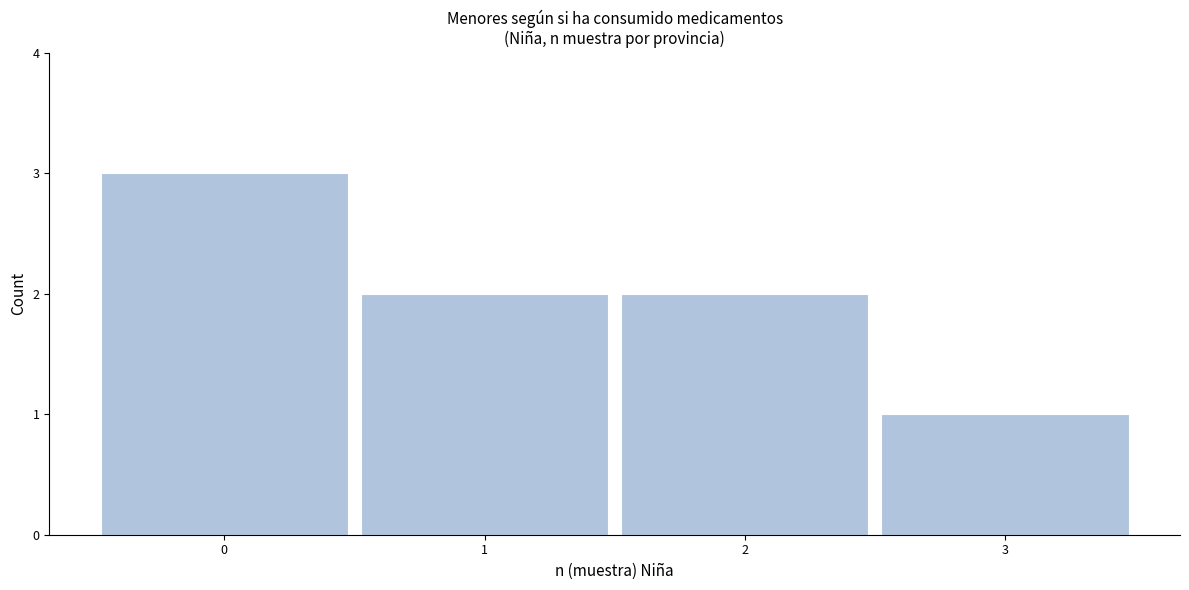

Which range on the x-axis has the tallest bar?

-0.5 to 0.5